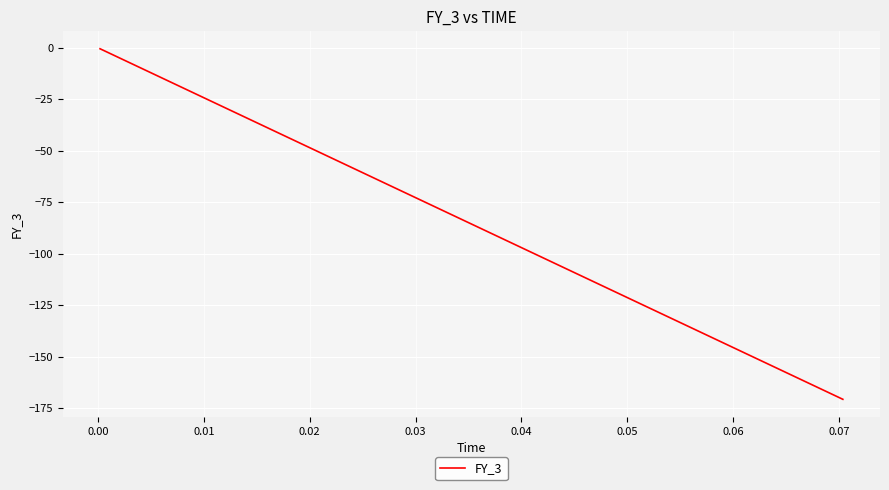

What is the maximum value shown in the chart?

-0.5